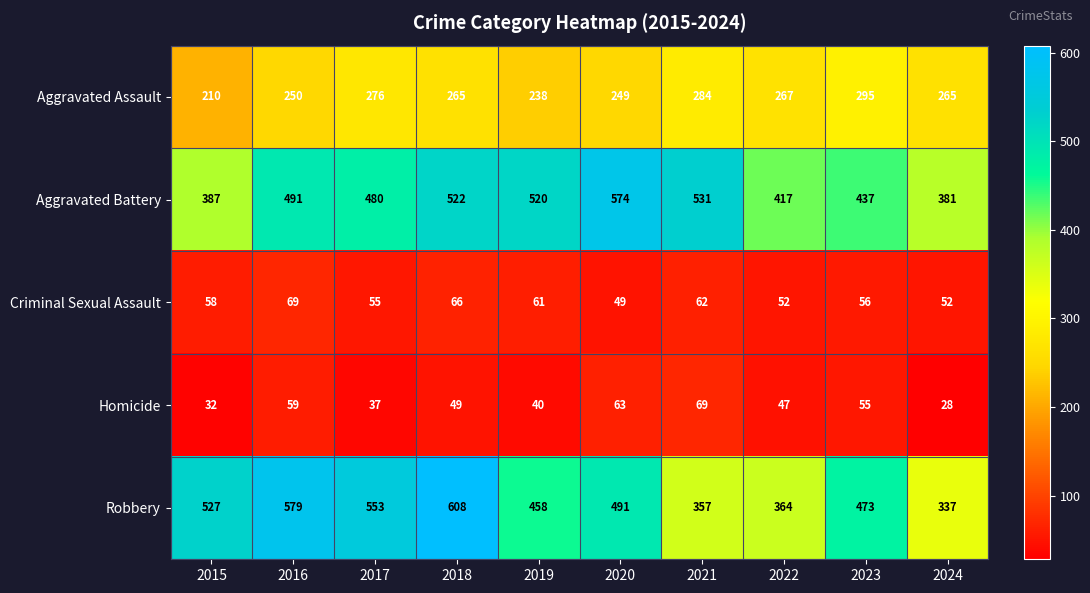

What is the difference between the maximum and minimum values in the Homicide series?

41